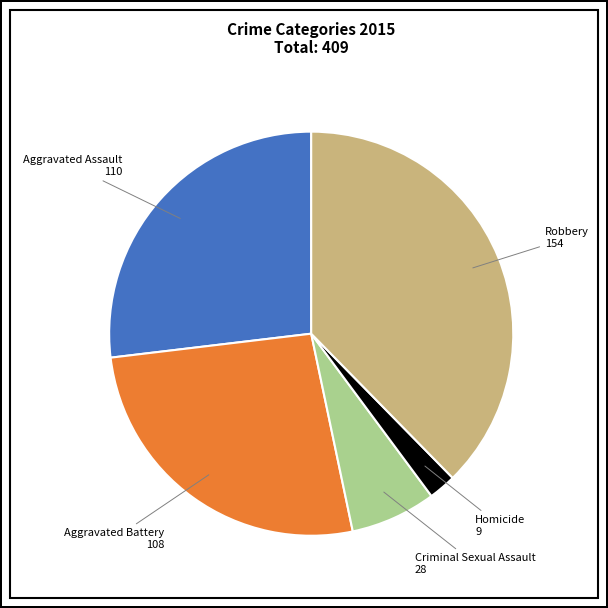

Which slice is the largest?

Robbery